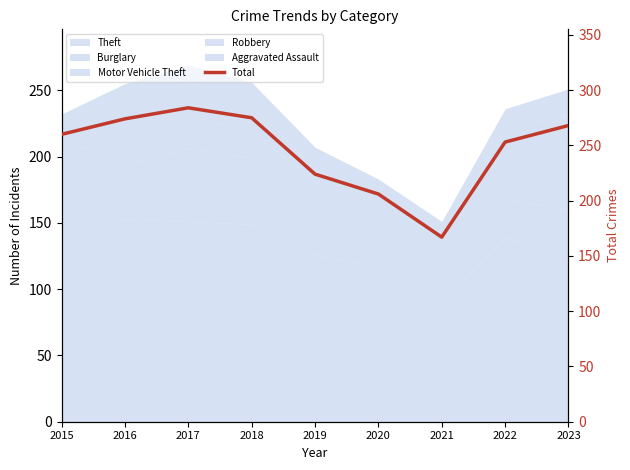

What is the value of the 7th point from the left?

167